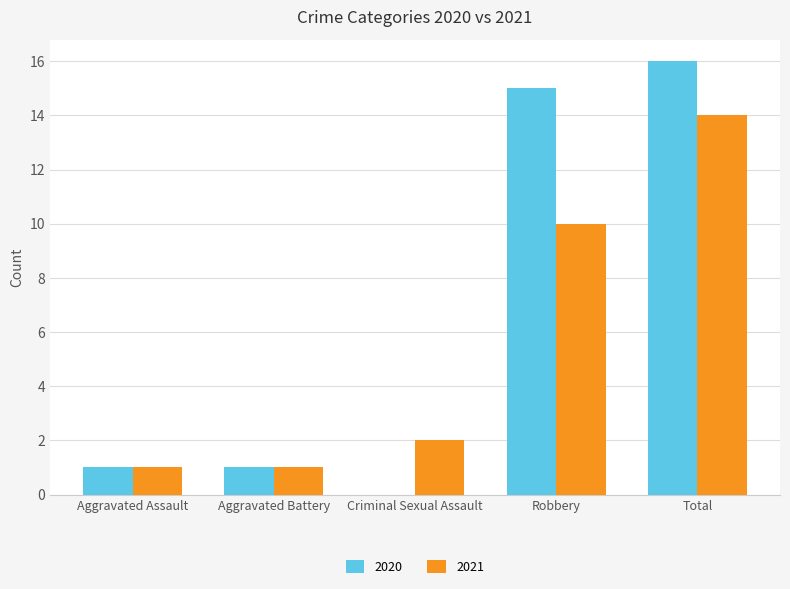

How many distinct data groups are displayed?

2